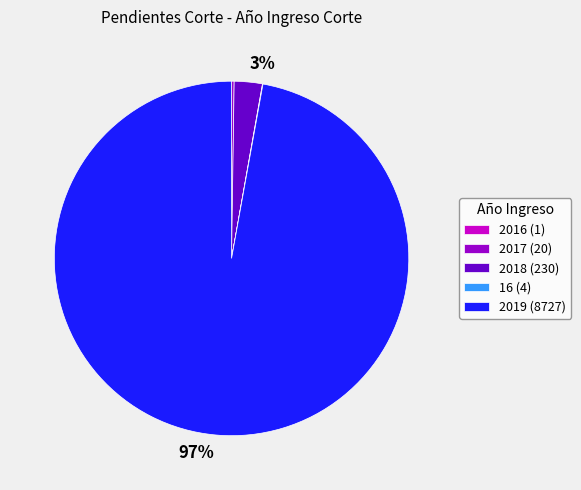

To the nearest percent, what is the difference between the largest and smallest slice percentages?

97%